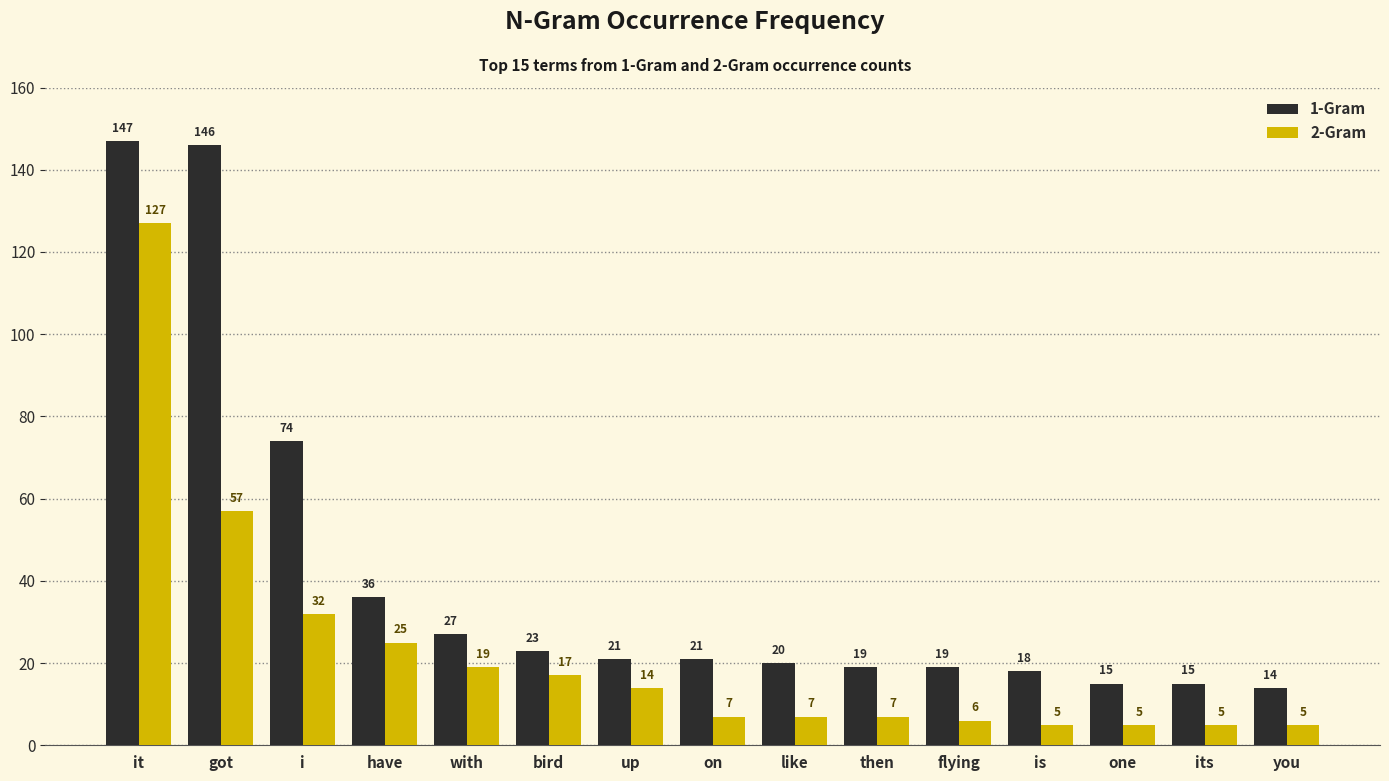

What is the maximum value shown in the chart?

147